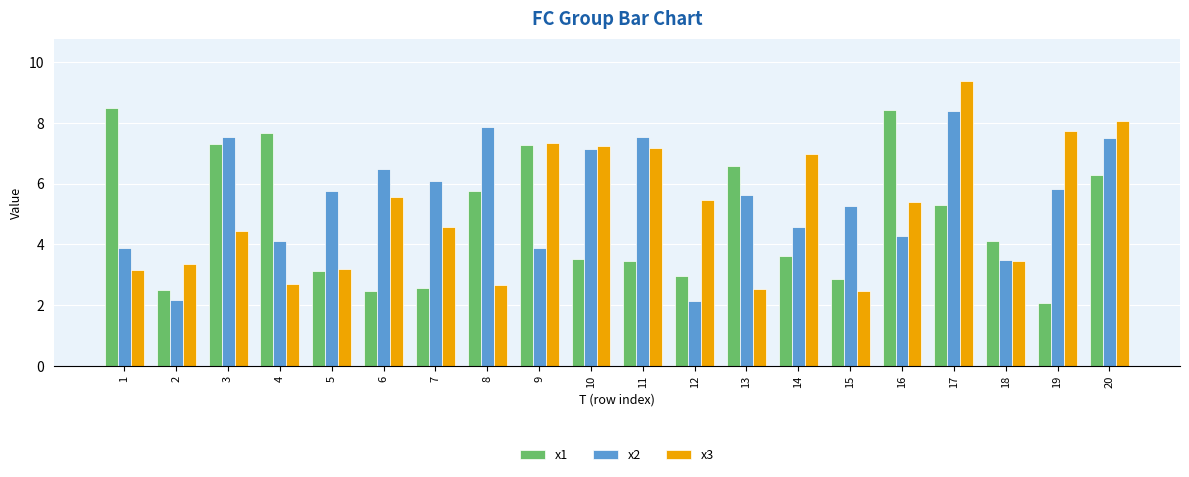

Which series has the largest range (max minus min)?

x3